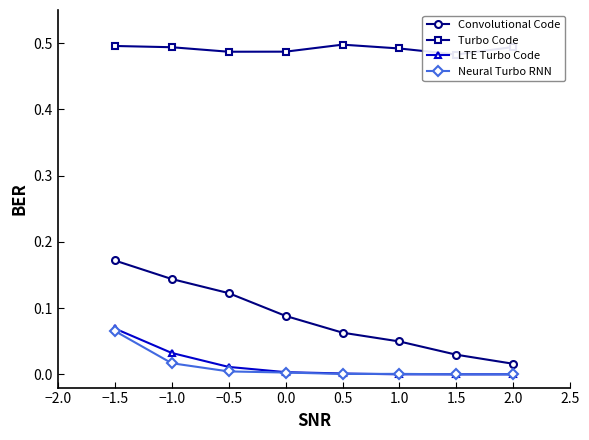

The value of Neural Turbo RNN at 0.5 is 0.0. True or false?

True